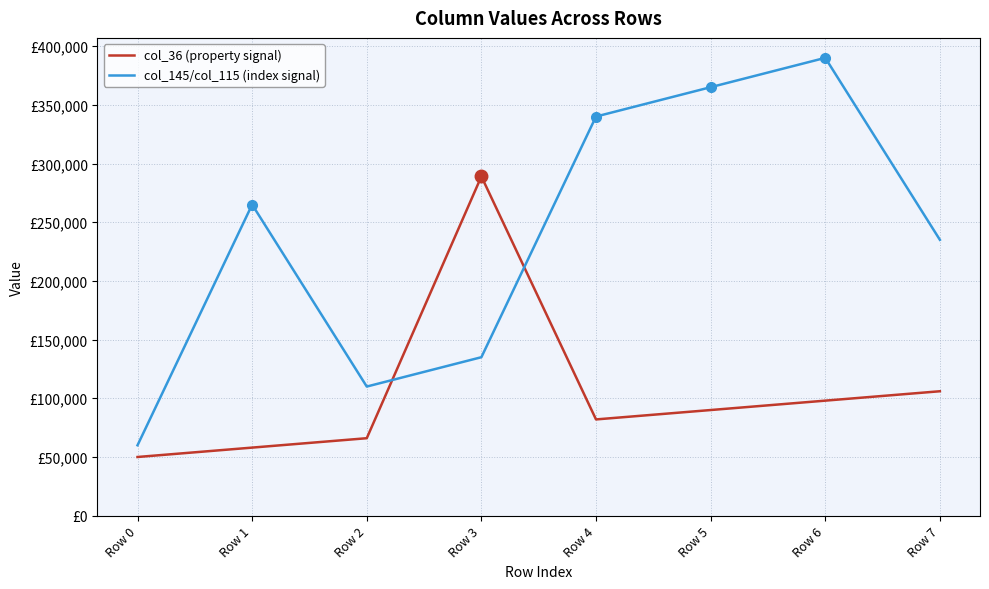

What is the value of the col_145/col_115 (index signal) point at the 7th from the left?

390000